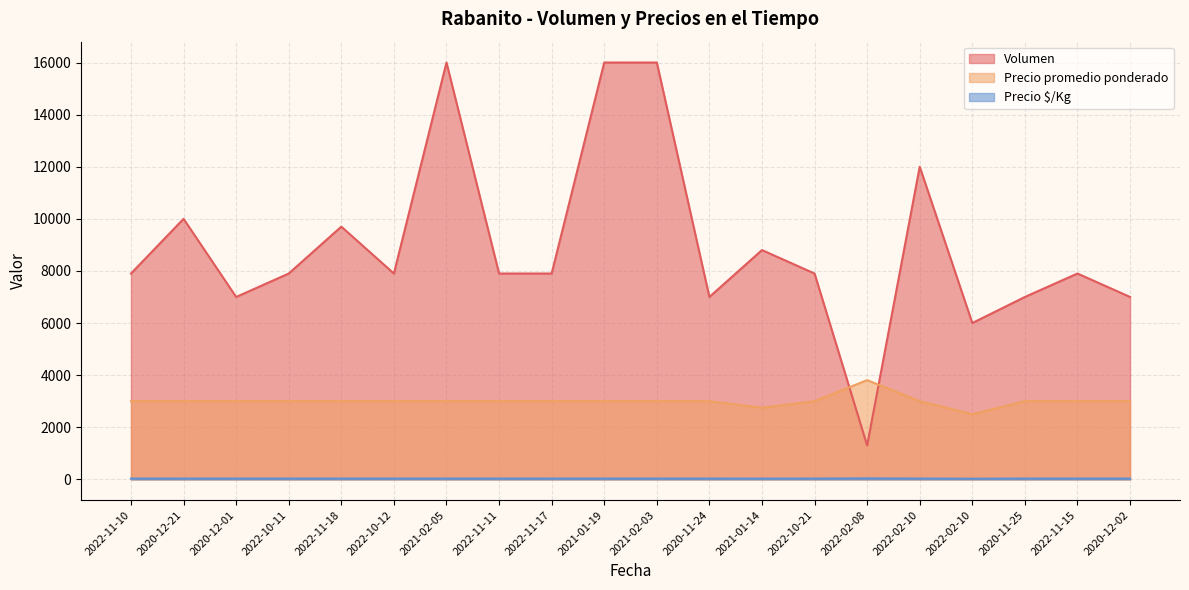

What are all the series names shown in the legend?

Volumen, Precio promedio ponderado, Precio $/Kg